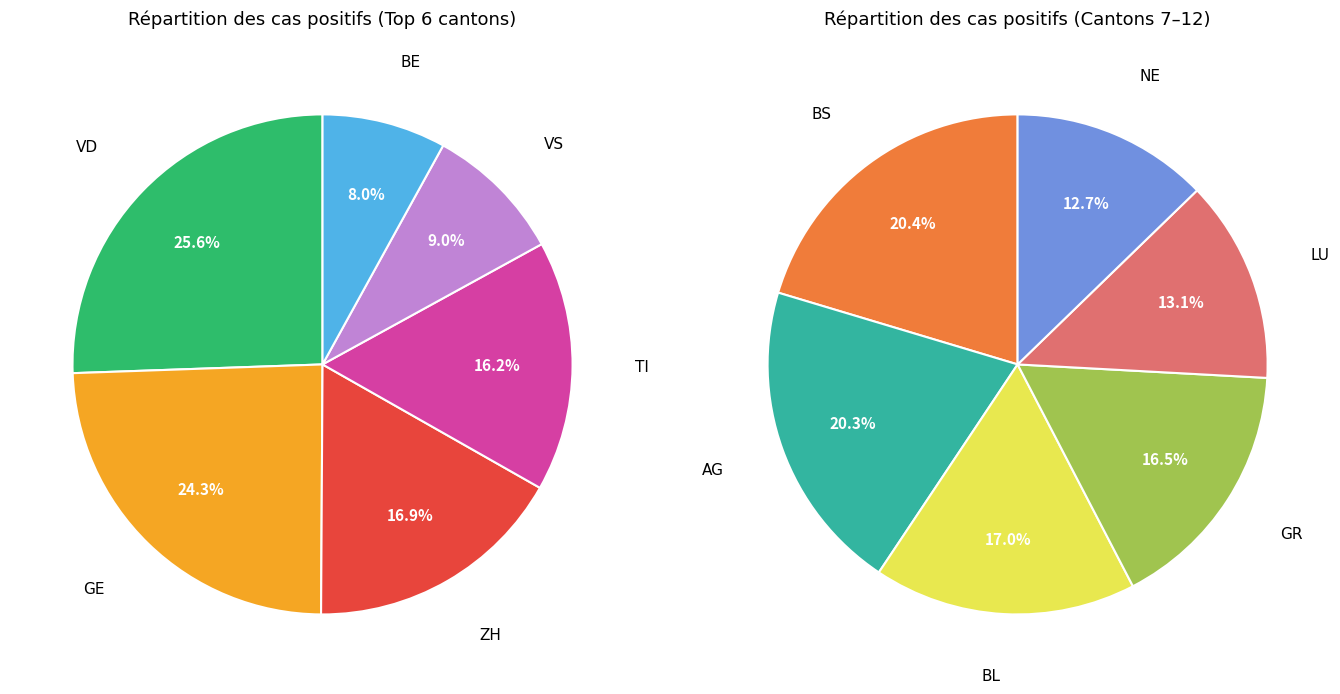

How many segments does this pie chart have?

12